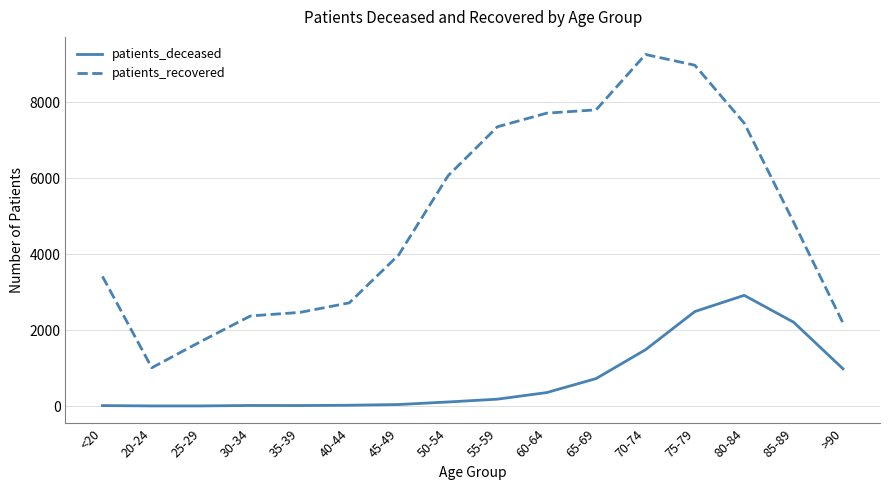

True or false: patients_deceased and patients_recovered intersect in this chart.

False